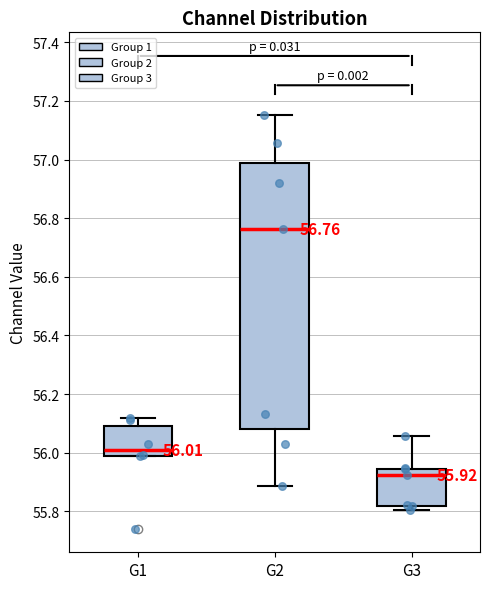

Which box has the highest median line?

G2